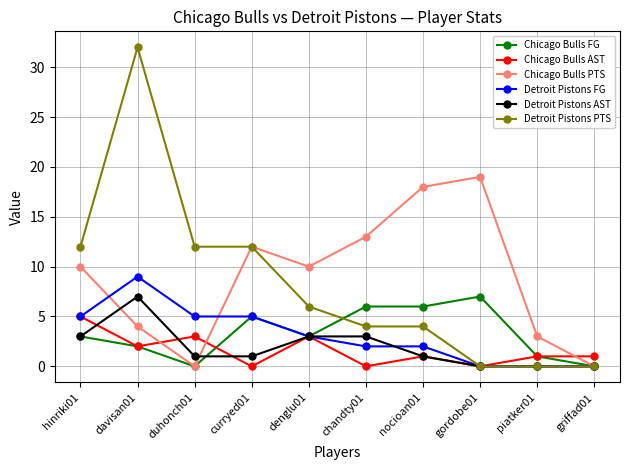

What is the sum of all Chicago Bulls AST values?

16